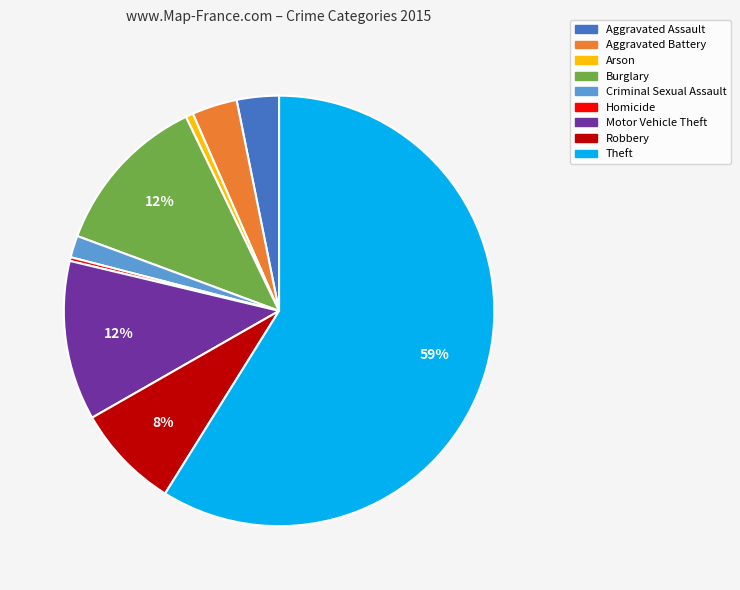

Is it true that Motor Vehicle Theft is 21% of the pie?

False